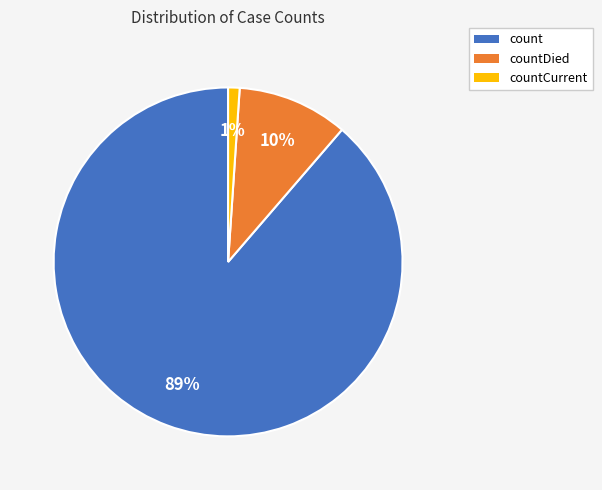

Is it true that countCurrent is 1% of the pie?

True